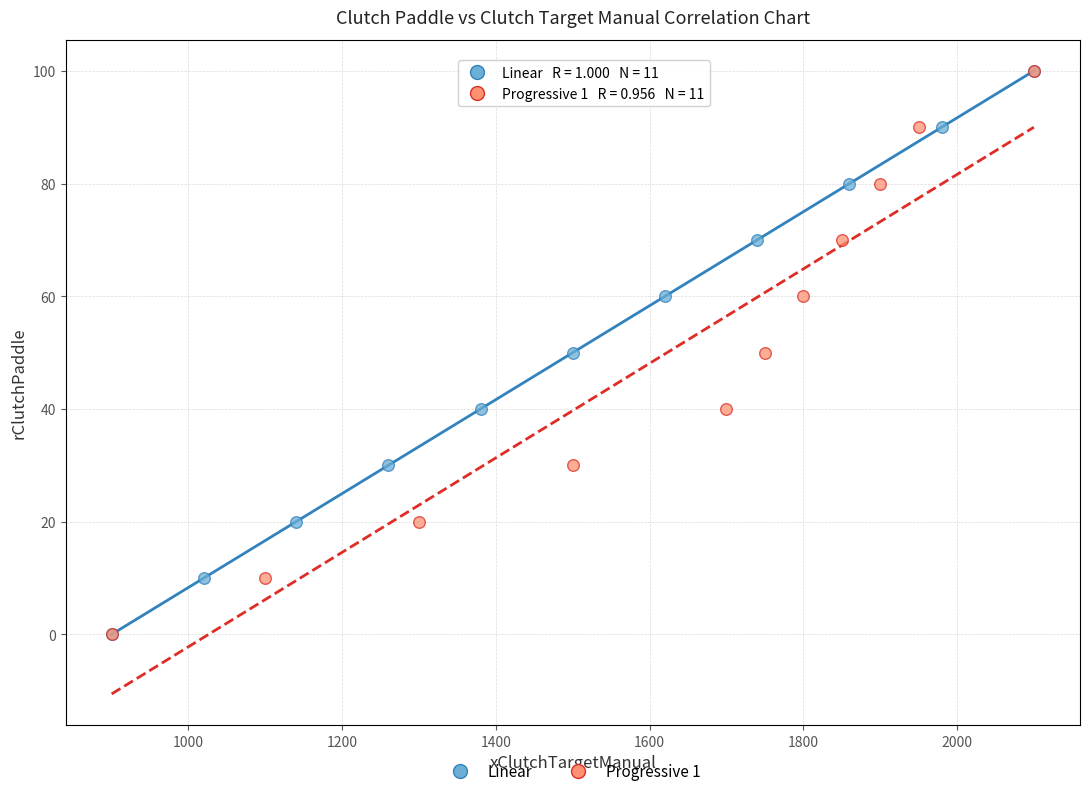

What are all the series names shown in the legend?

Linear, Progressive 1